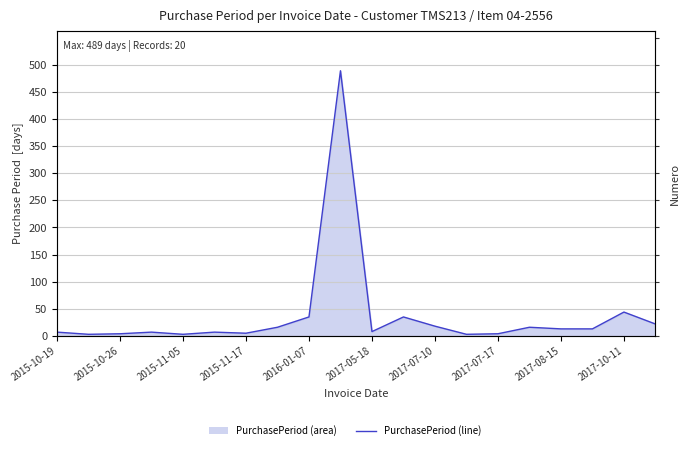

Which has a higher value, 2015-11-05 or 2017-07-10?

2017-07-10